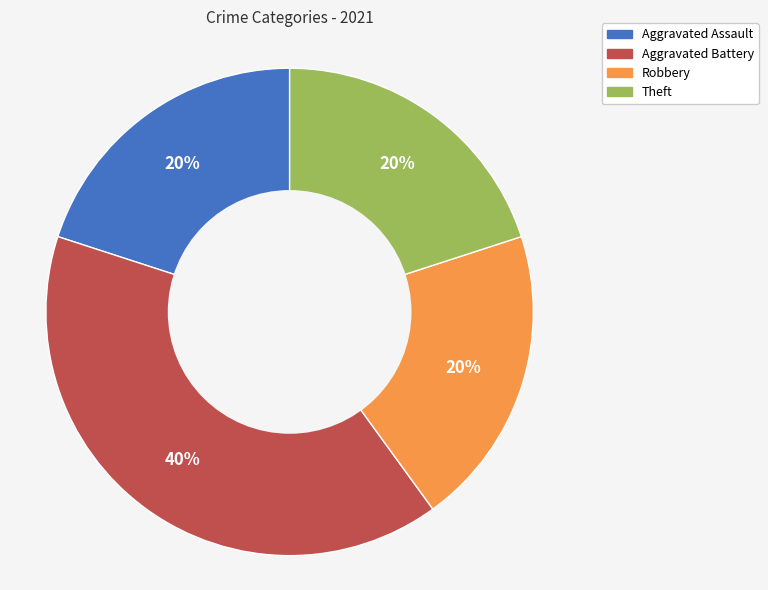

Approximately how many times larger is the value at Aggravated Assault compared to Theft?

1.0